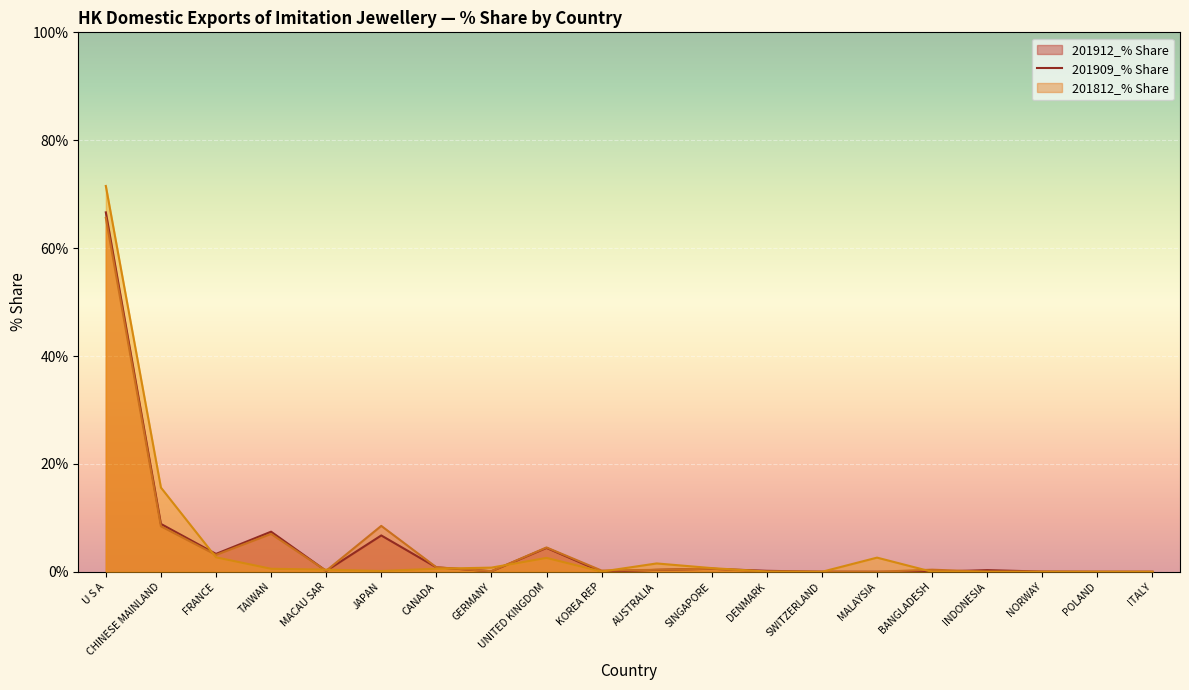

How many times do 201909_% Share line and 201912_% Share line cross each other?

6